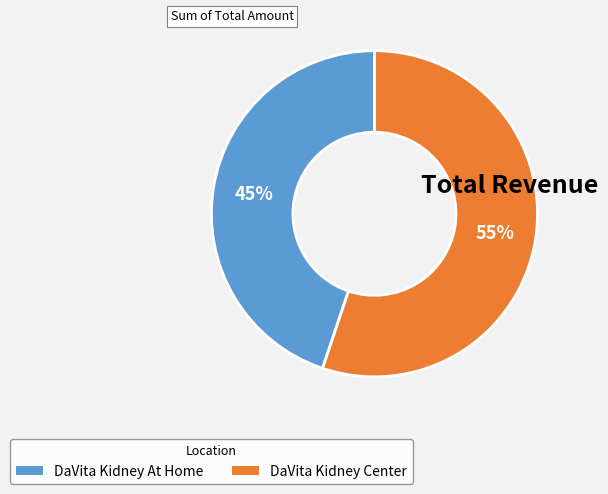

Rank the categories by value from lowest to highest.

DaVita Kidney At Home, DaVita Kidney Center